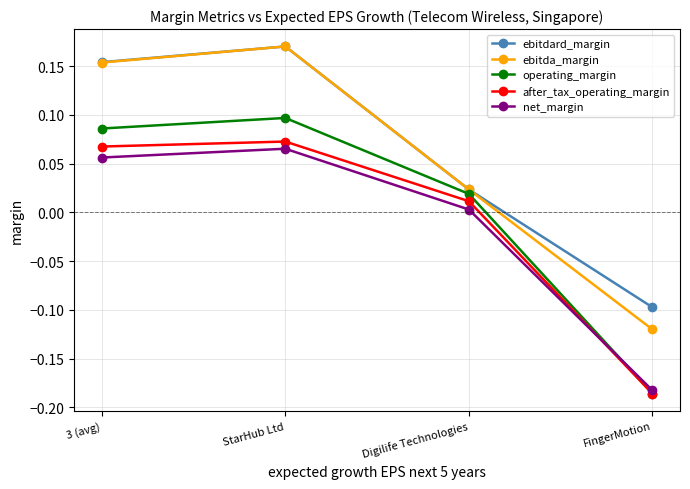

What is the label of the 4th point from the left?

FingerMotion